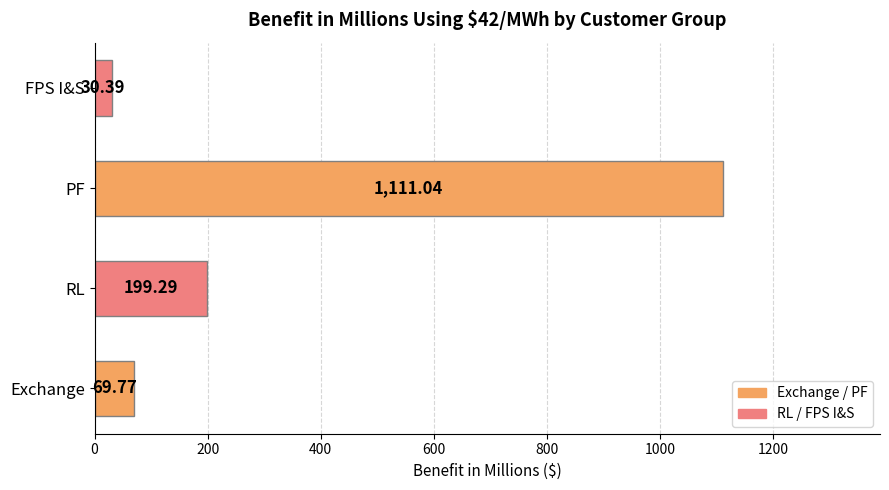

What is the sum of the values at FPS I&S and RL?

229.7